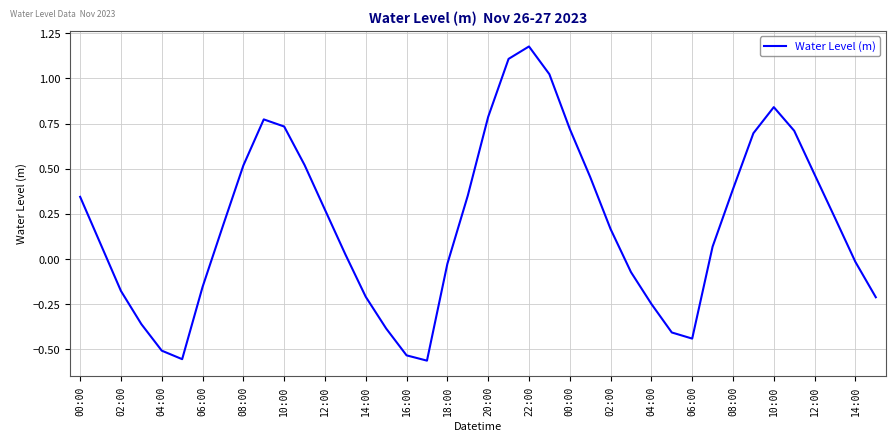

How many interior local peaks (higher than both neighbors) does the data have?

3